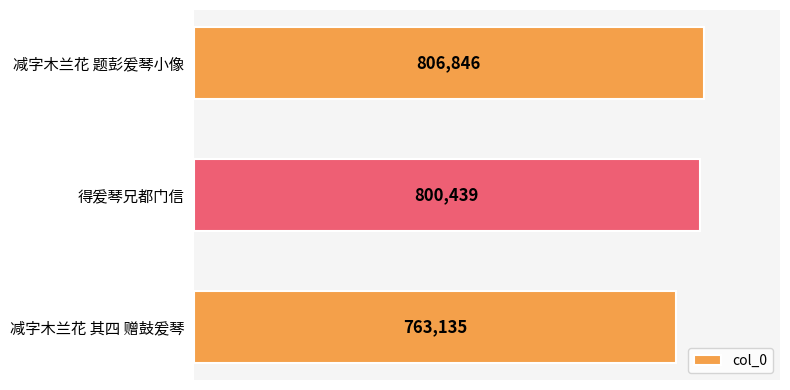

List the labels in order of value, smallest first.

减字木兰花 其四 赠鼓爰琴, 得爰琴兄都门信, 减字木兰花 题彭爰琴小像